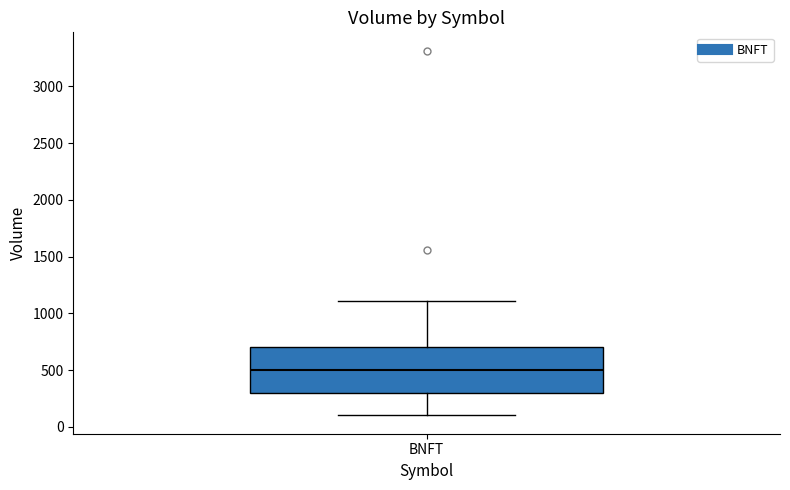

Transcribe this box plot: give where the median line is, the range the box spans, and where the two whiskers end, as read against the y-axis. The values are not printed on the chart, so give them approximately, as read against the axis.

median 500, box 300 to 700, whiskers 100 to 1100